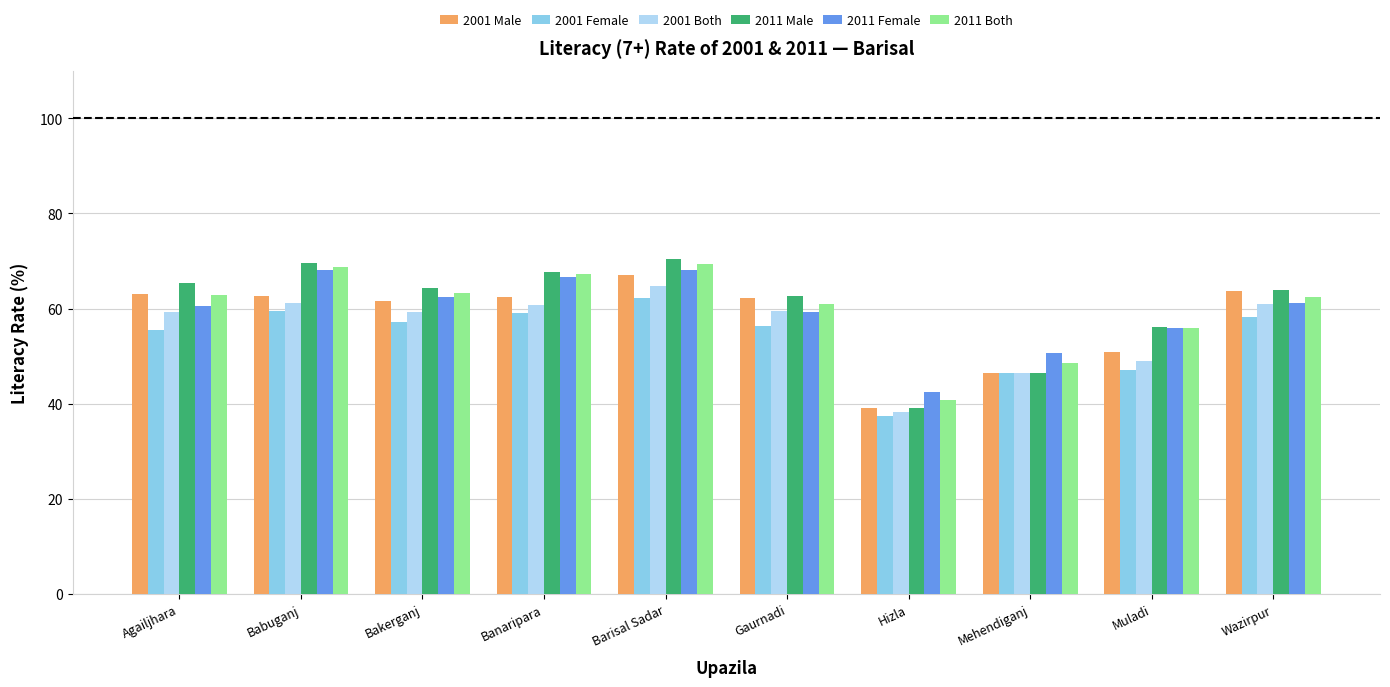

Is the value of 2001 Both at Babuganj greater than the value of 2011 Male at Bakerganj?

No